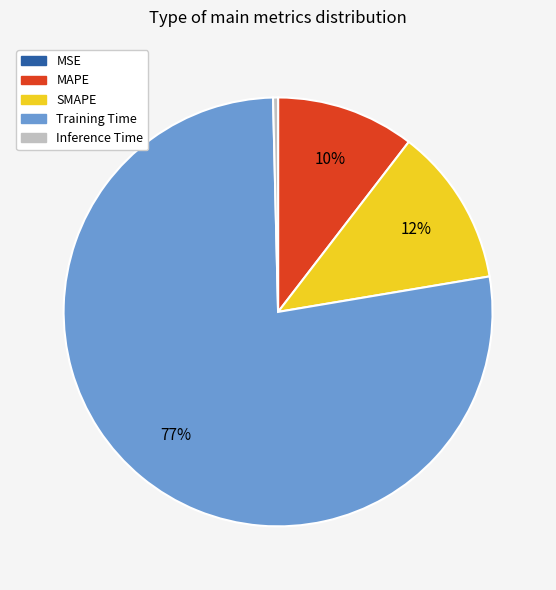

Combined, do Inference Time and MAPE account for over 50%?

No